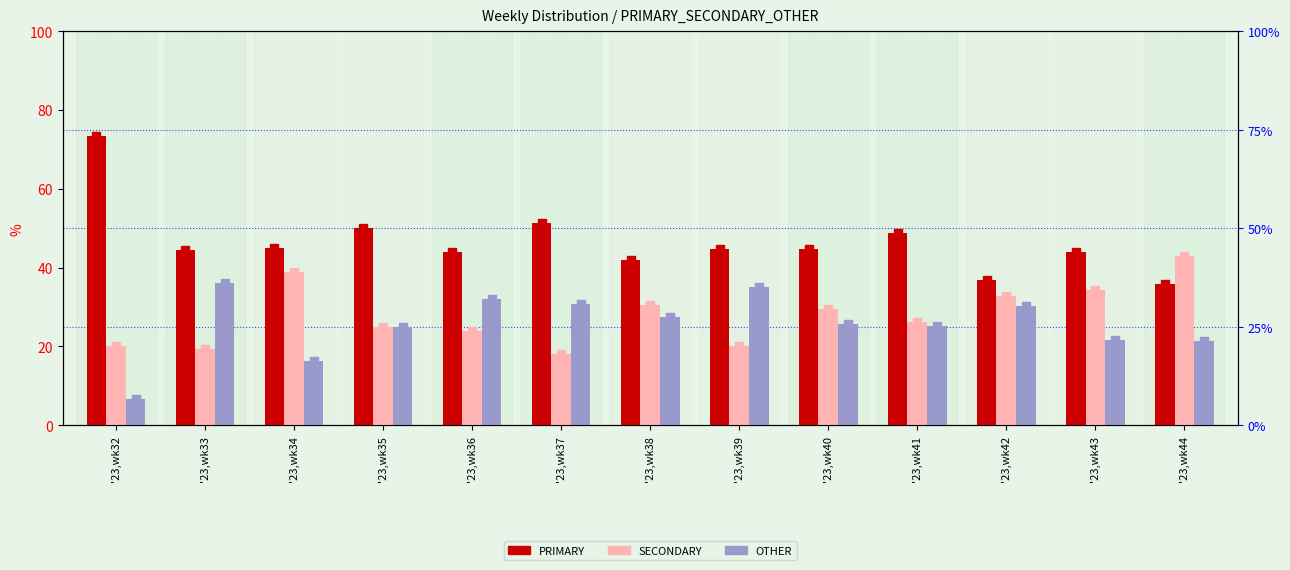

Which series has the widest spread of Y values?

PRIMARY